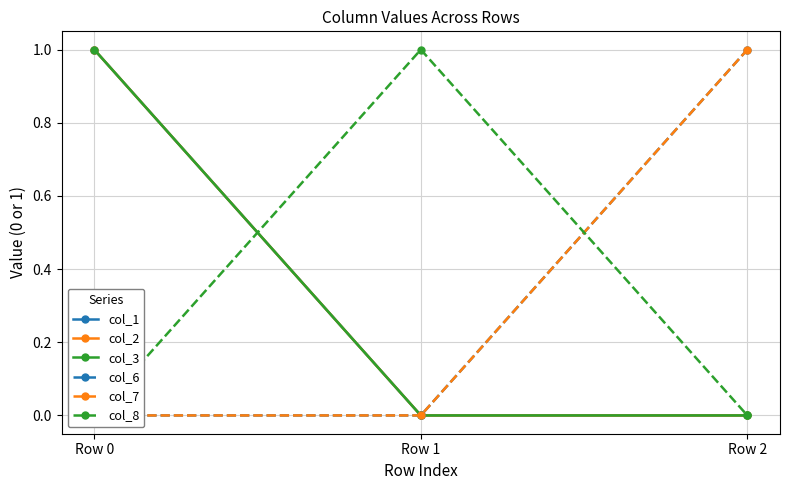

At Row 2, list the series in order from largest to smallest.

col_6, col_7, col_1, col_2, col_3, col_8